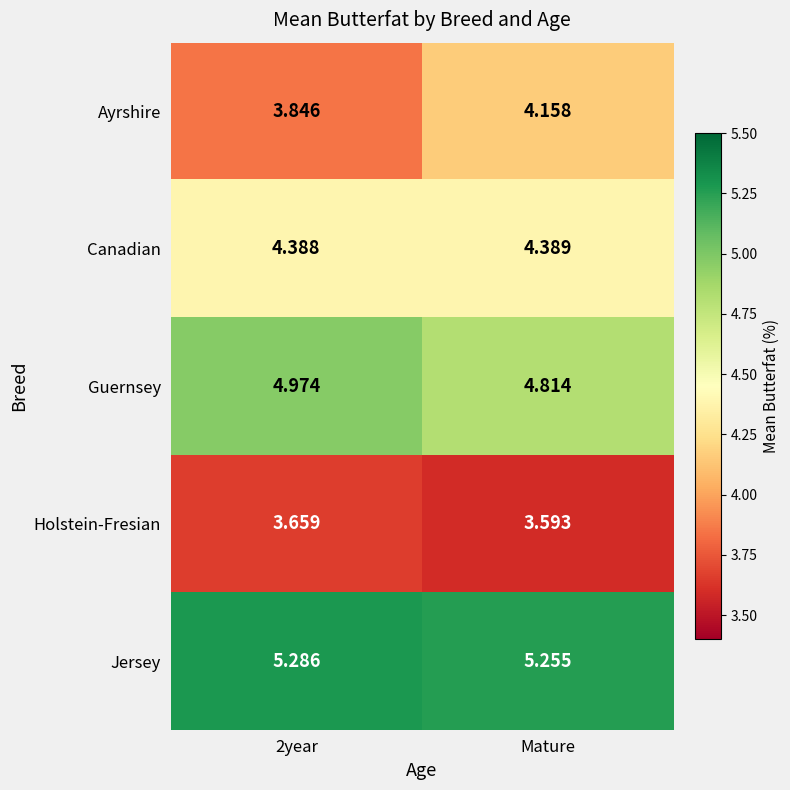

At how many categories does at least one series exceed 4?

2